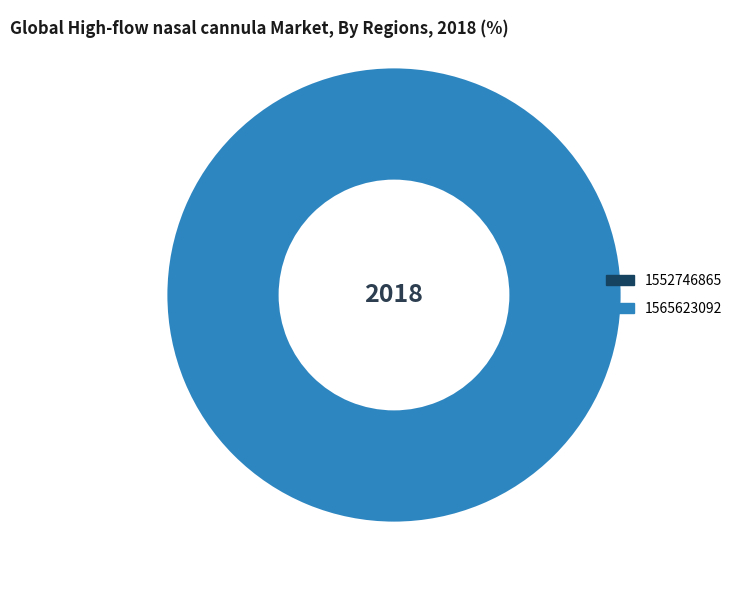

How many slices are in this pie chart?

2